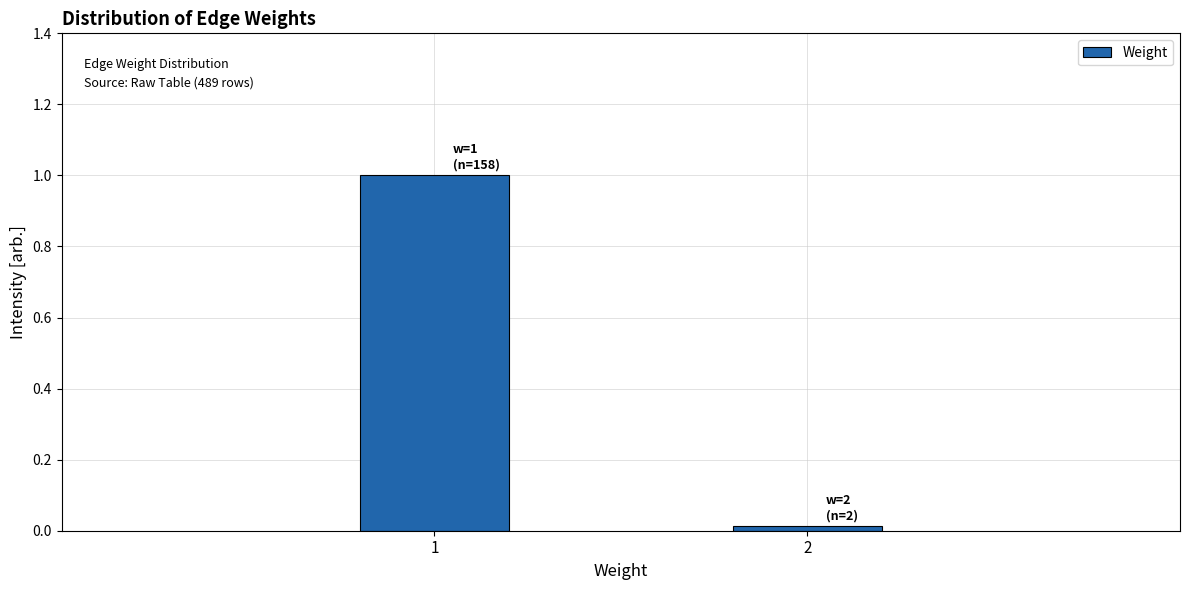

What is the average value?

0.5